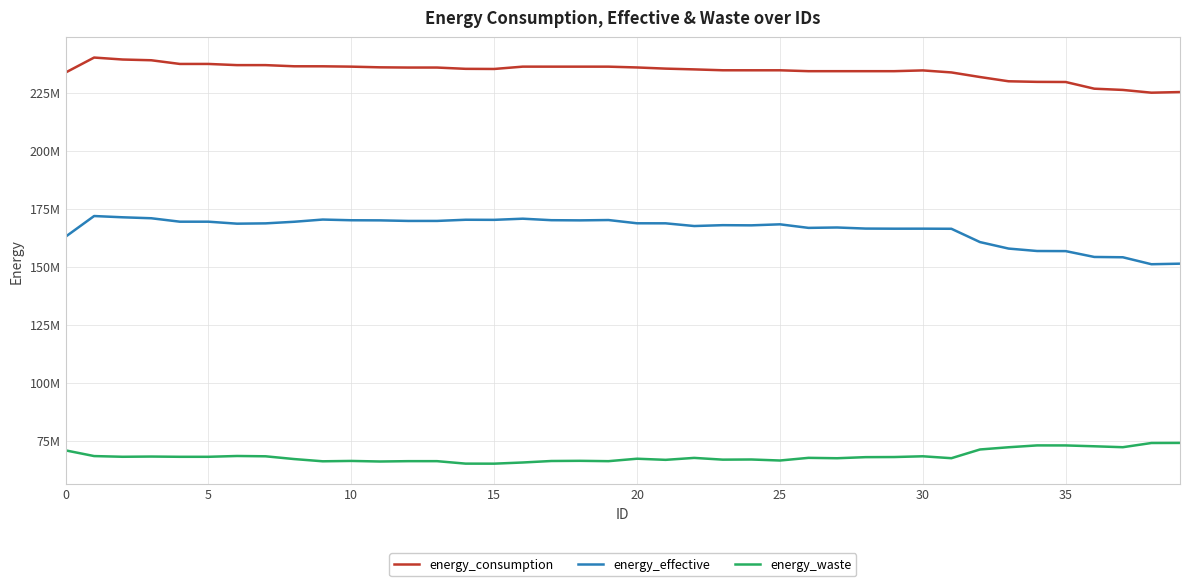

What are all the series names shown in the legend?

energy_consumption, energy_effective, energy_waste